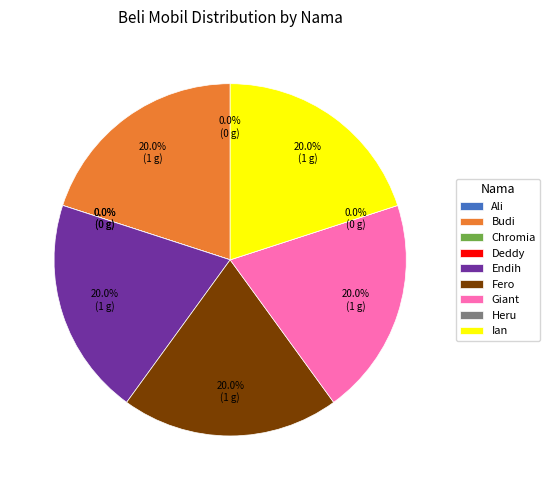

To the nearest percent, what is the combined percentage of Ian and Endih?

40%